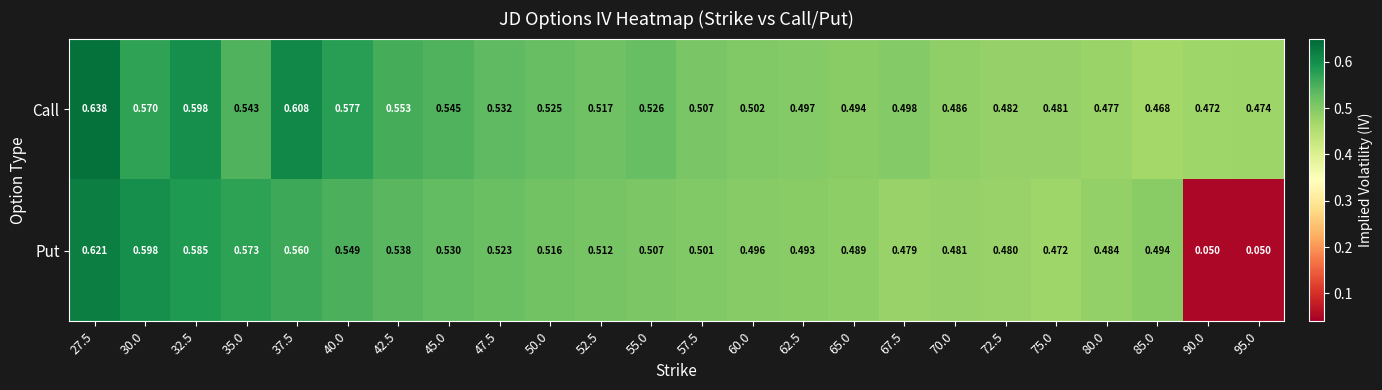

Which series changed the most between 40.0 and 42.5?

Call